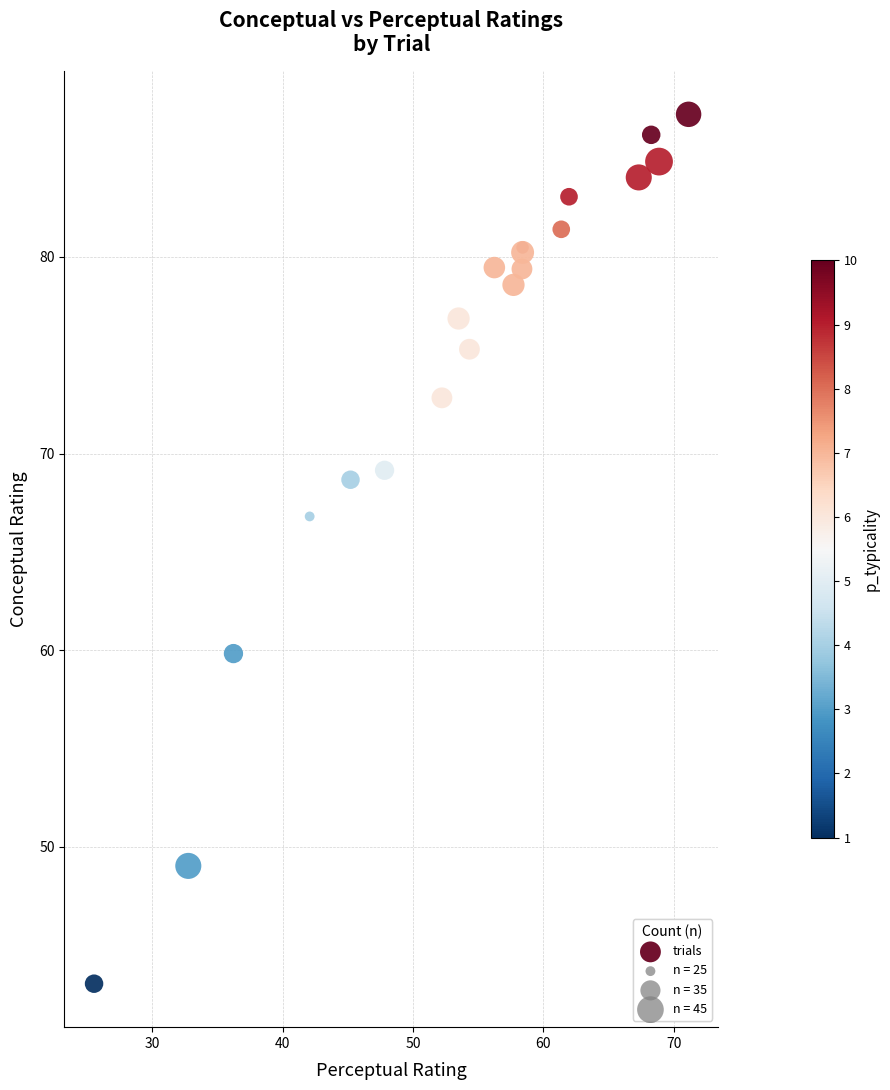

What Y value in the scatter plot is closest to 65?

66.8